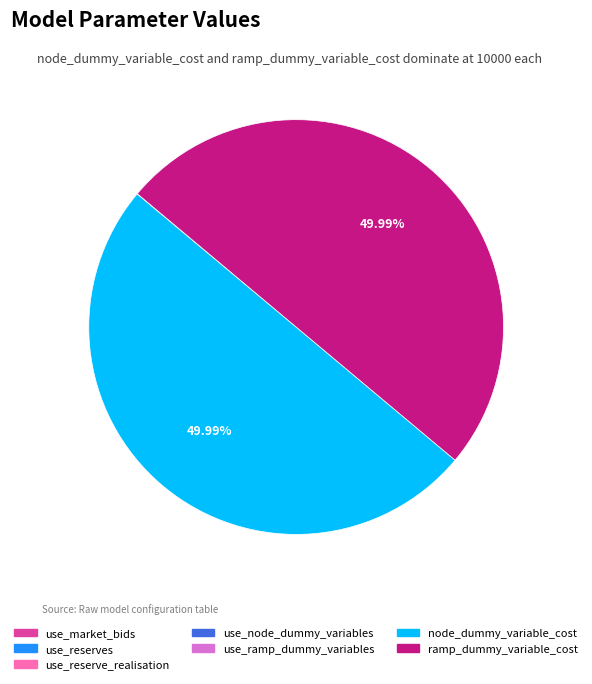

Rank the categories by value from lowest to highest.

use_market_bids, use_reserves, use_reserve_realisation, use_node_dummy_variables, use_ramp_dummy_variables, node_dummy_variable_cost, ramp_dummy_variable_cost